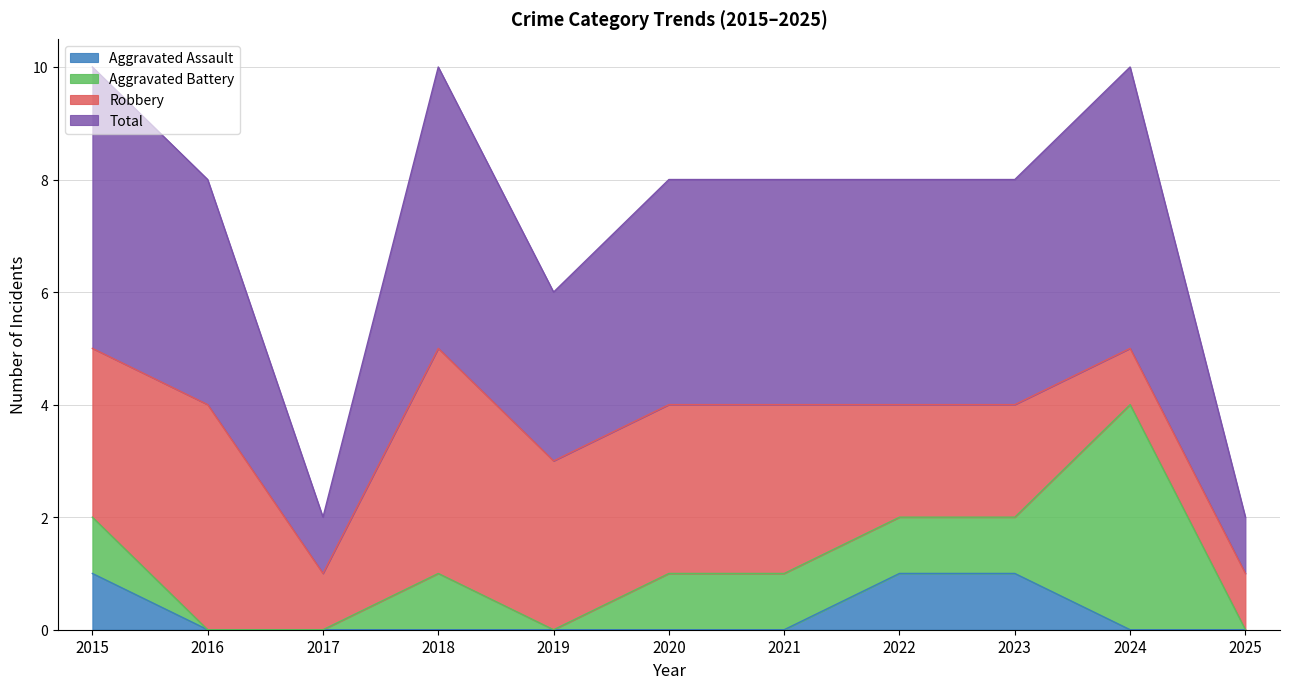

Does the chart have visible grid lines?

Yes